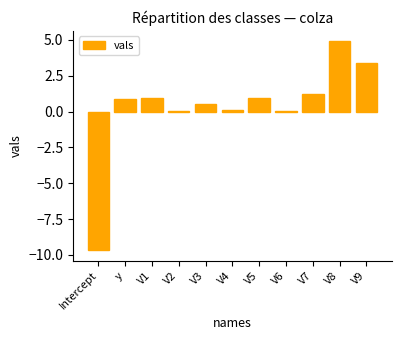

Which label corresponds to the largest value in the chart?

V8